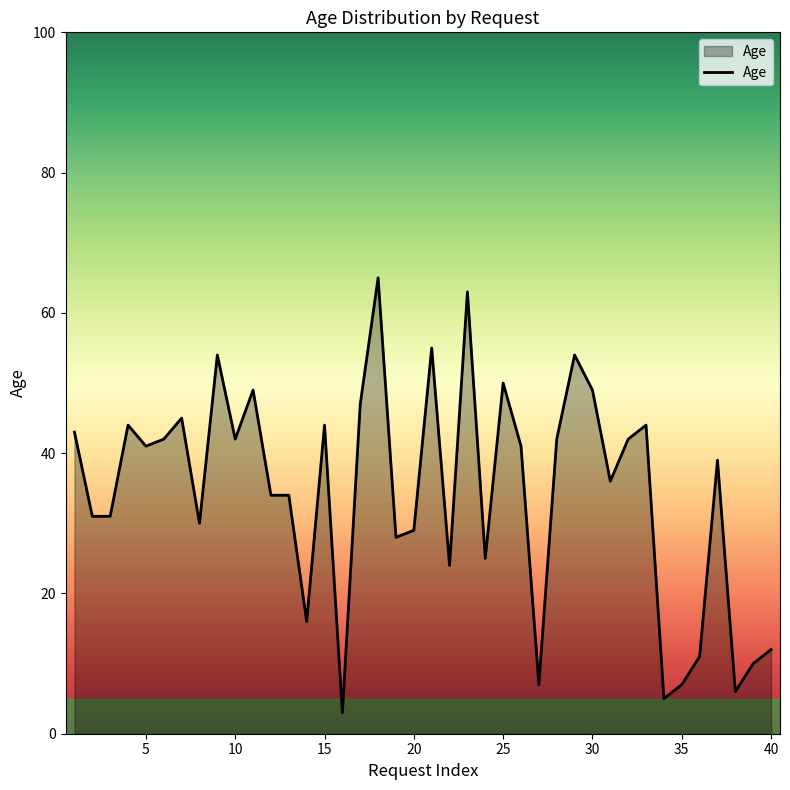

What is the greatest value displayed?

65